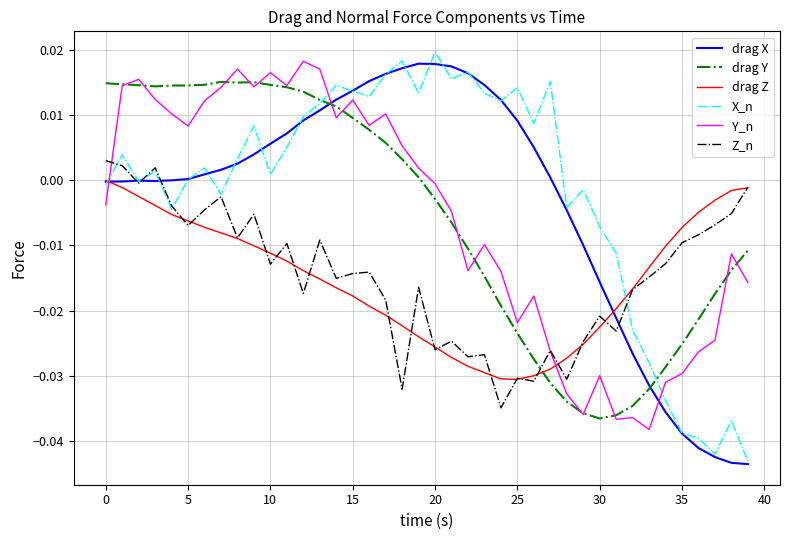

Which series ends up on top after the final intersection of Y_n and X_n?

Y_n